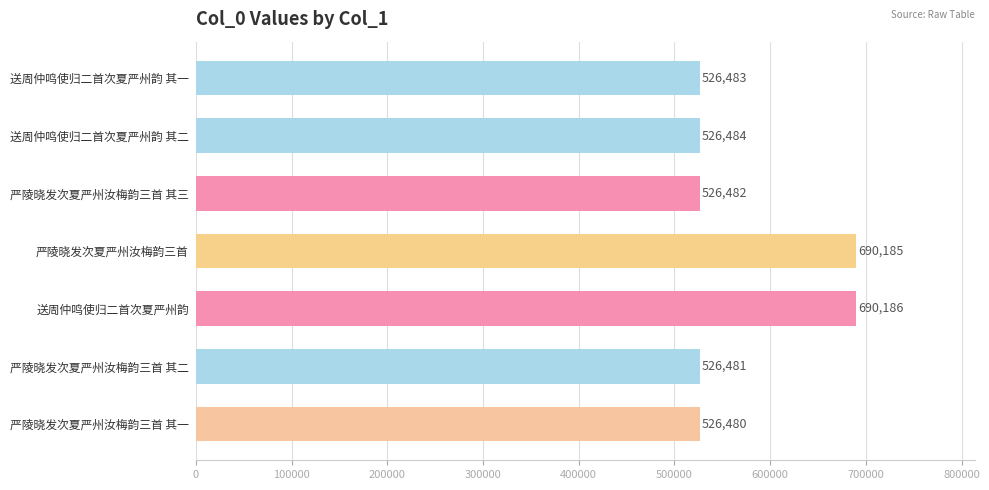

What is the sum of all values?

4012781